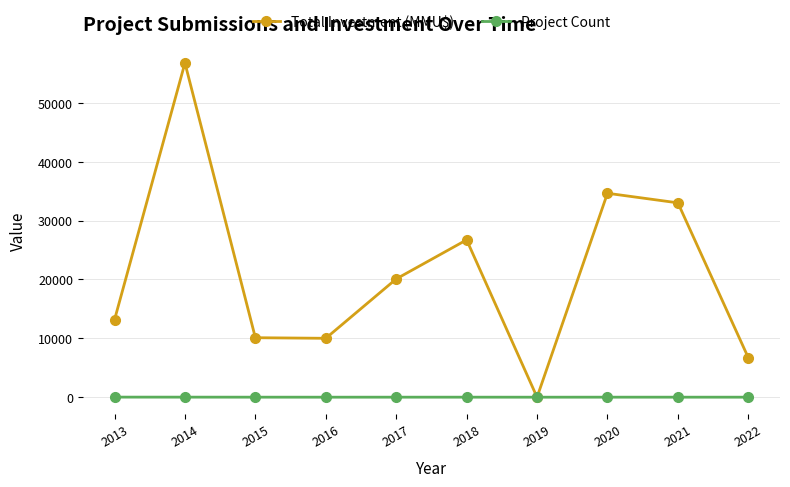

What is the average value of the Project Count series?

4